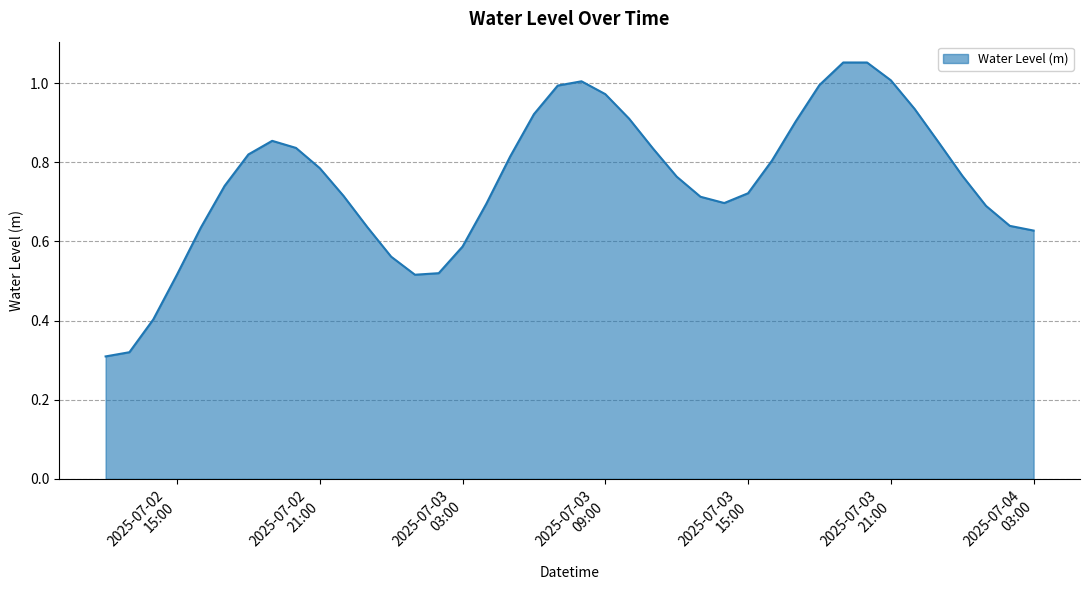

How many lines are shown in the chart?

1